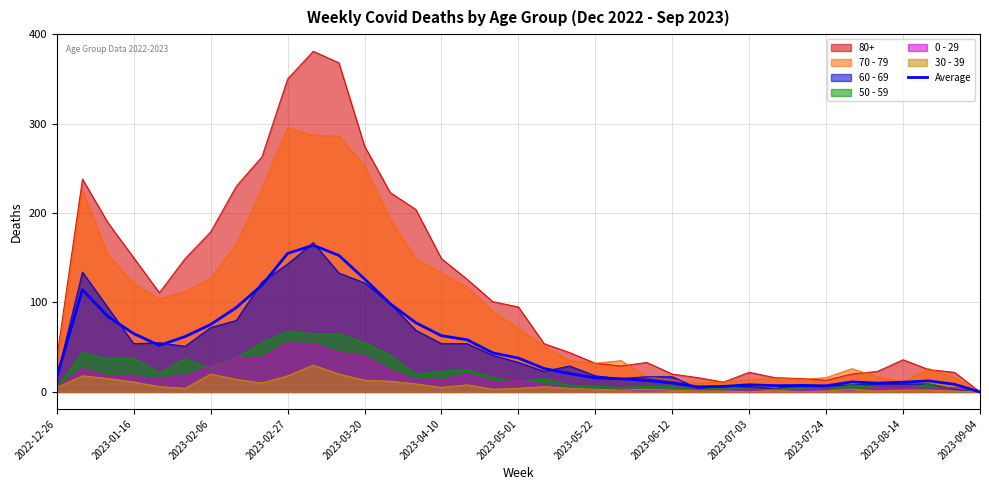

Is the value of 0 - 29 at 2023-05-01 greater than the value of 50 - 59 at 2023-04-10?

No